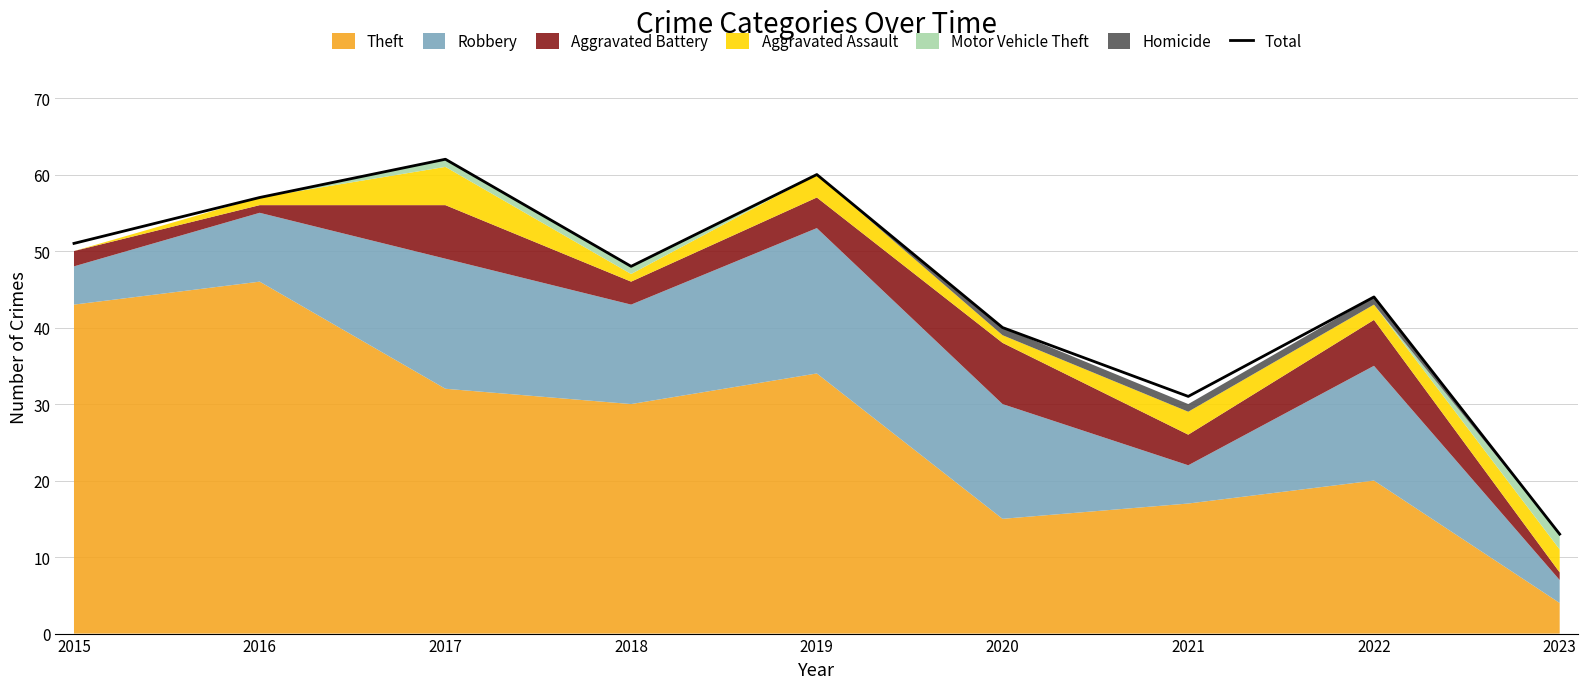

How many lines are shown in the chart?

1